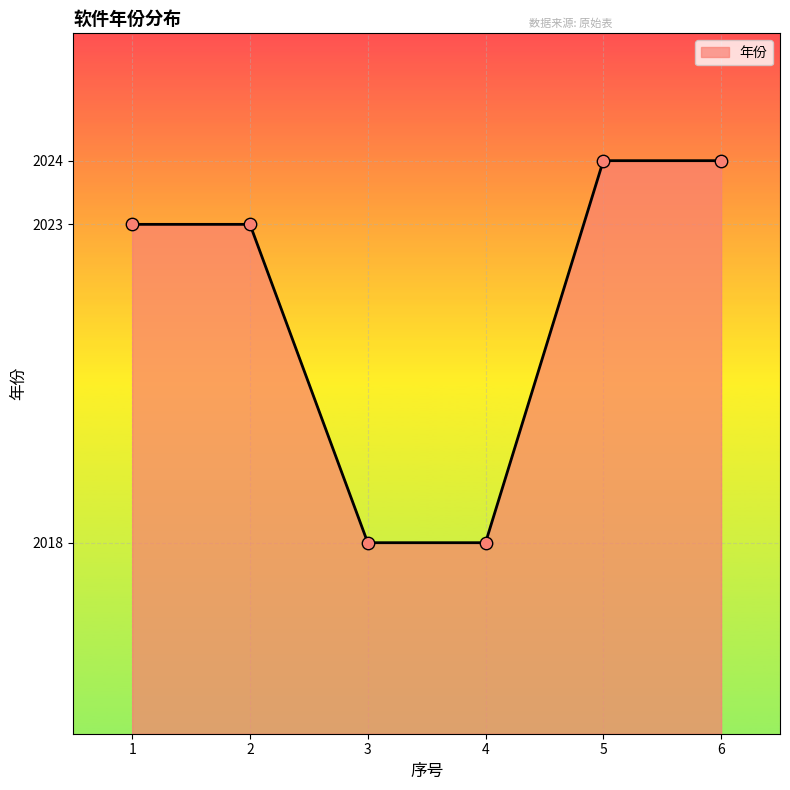

Which has a higher value, 4 or 2?

2